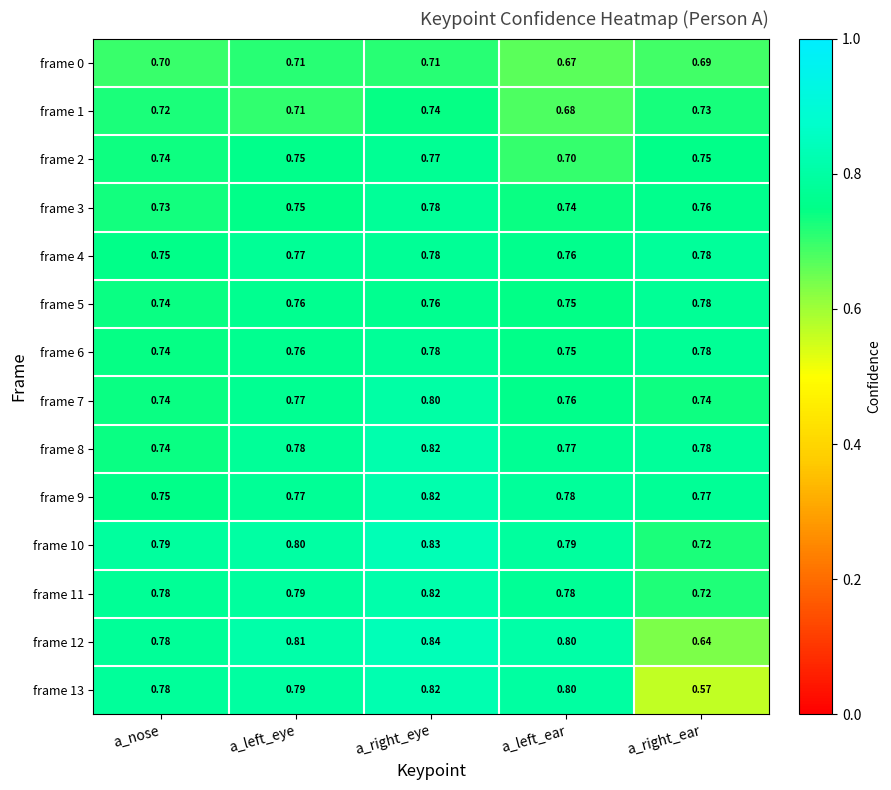

Is the value of frame 3 at a_left_ear greater than the value of frame 7 at a_left_ear?

No